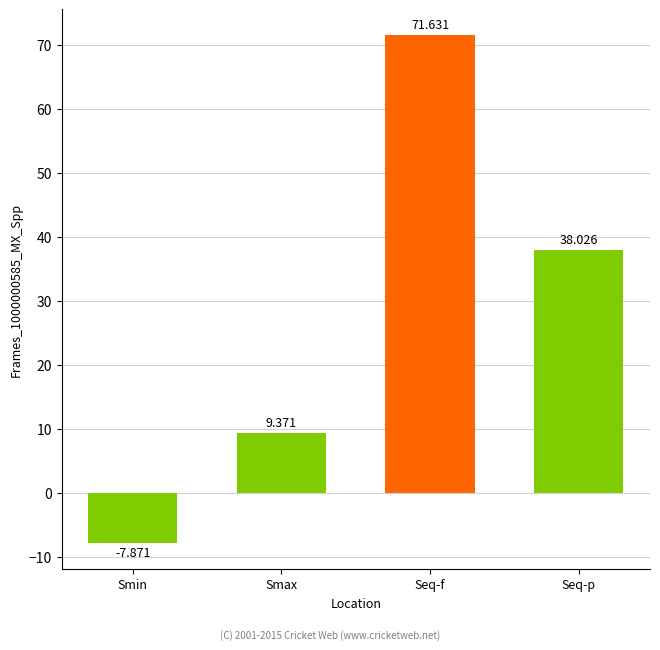

At which label is the value closest to 31?

Seq-p